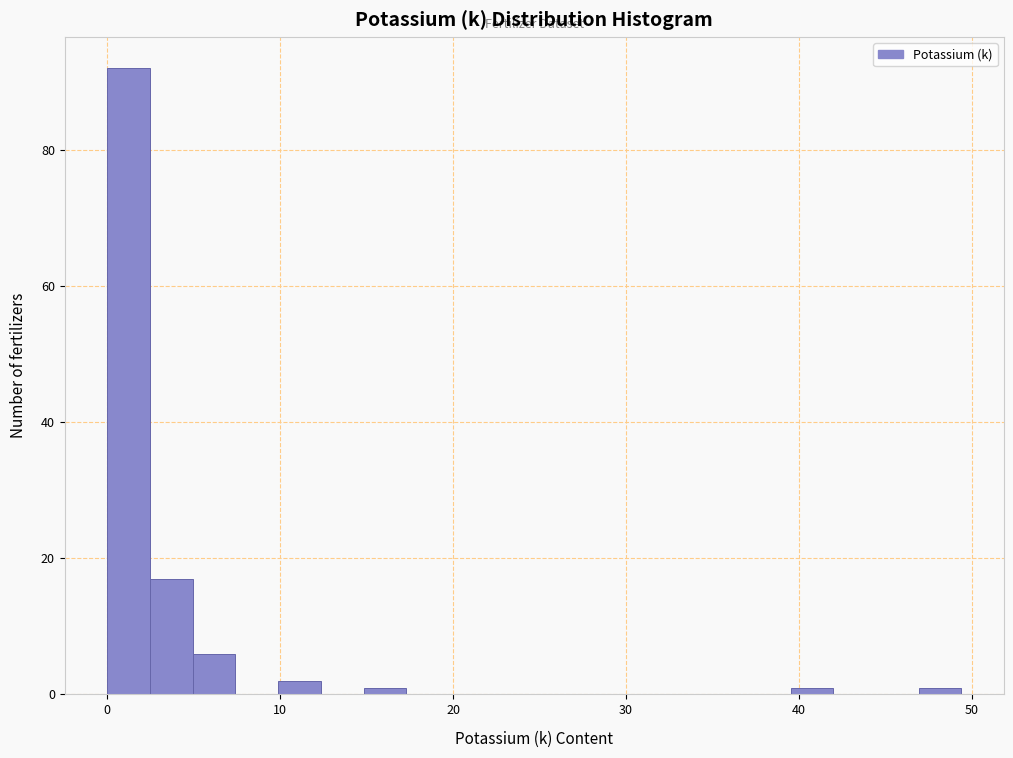

Read against the x-axis, roughly where is the centre of the tallest bar?

1